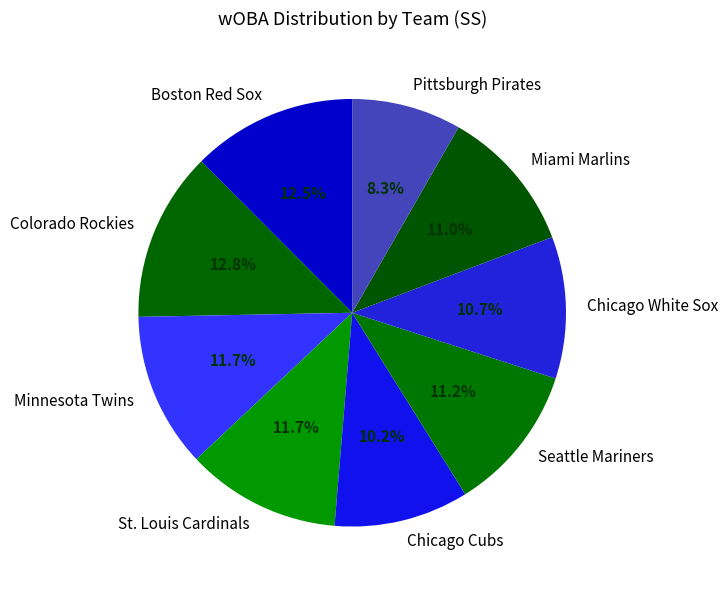

To the nearest percent, what is the average slice percentage?

11%